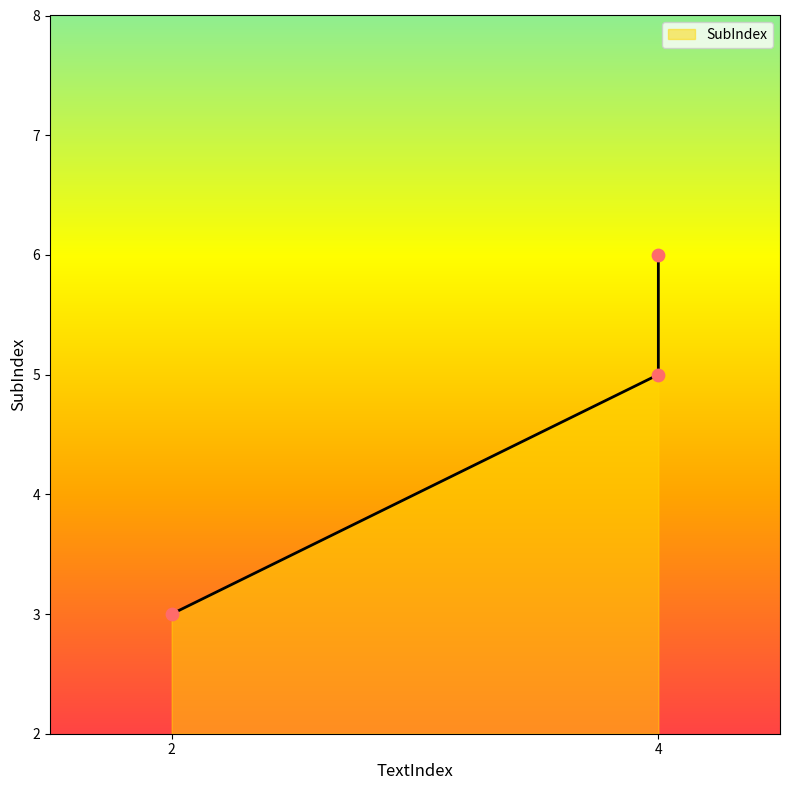

Which has a higher value, 4 or 4?

4